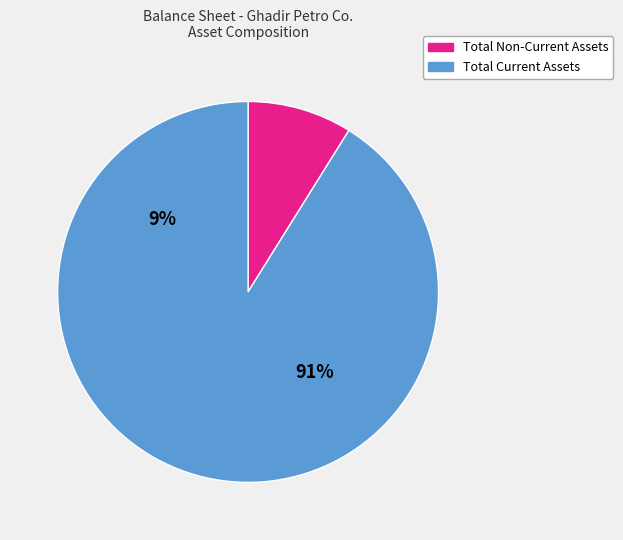

Which slice is the largest?

total_current_assets